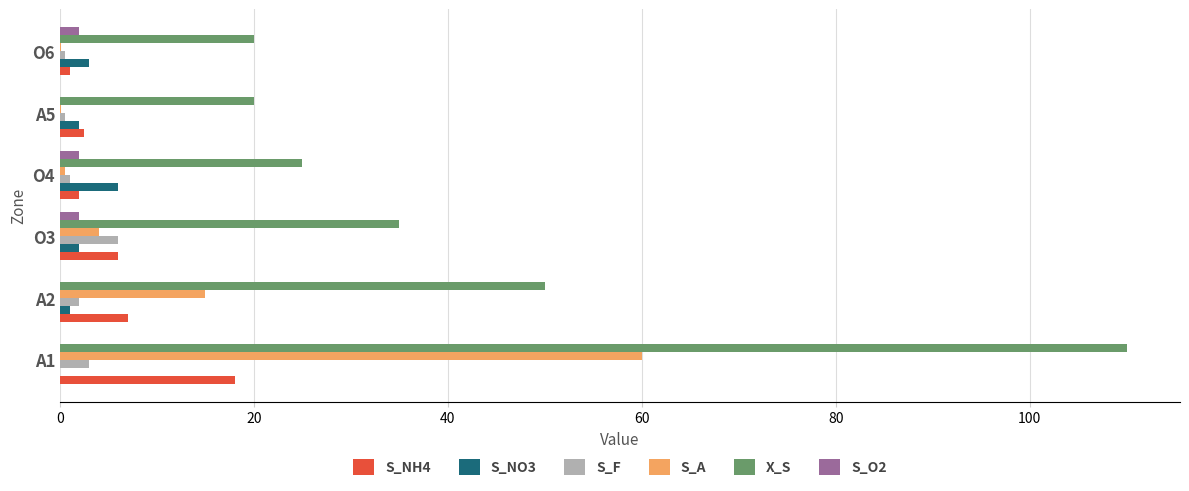

How many series are shown in this chart?

6